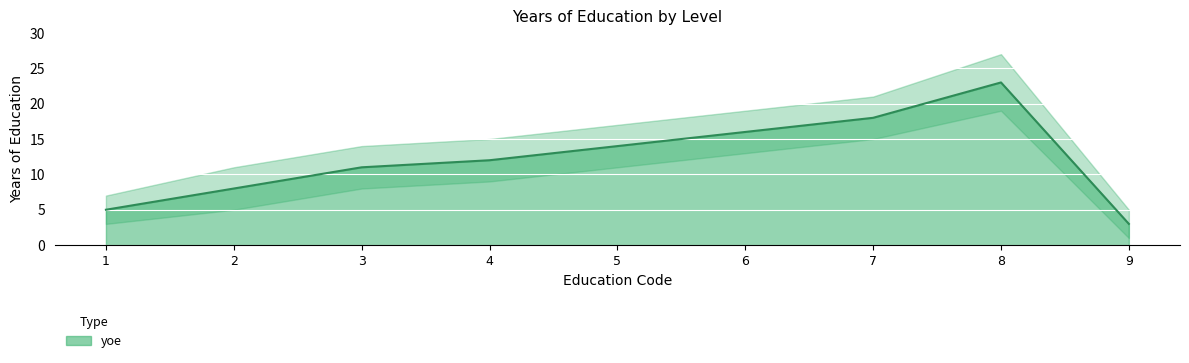

List the labels in order of value, smallest first.

9, 1, 2, 3, 4, 5, 6, 7, 8